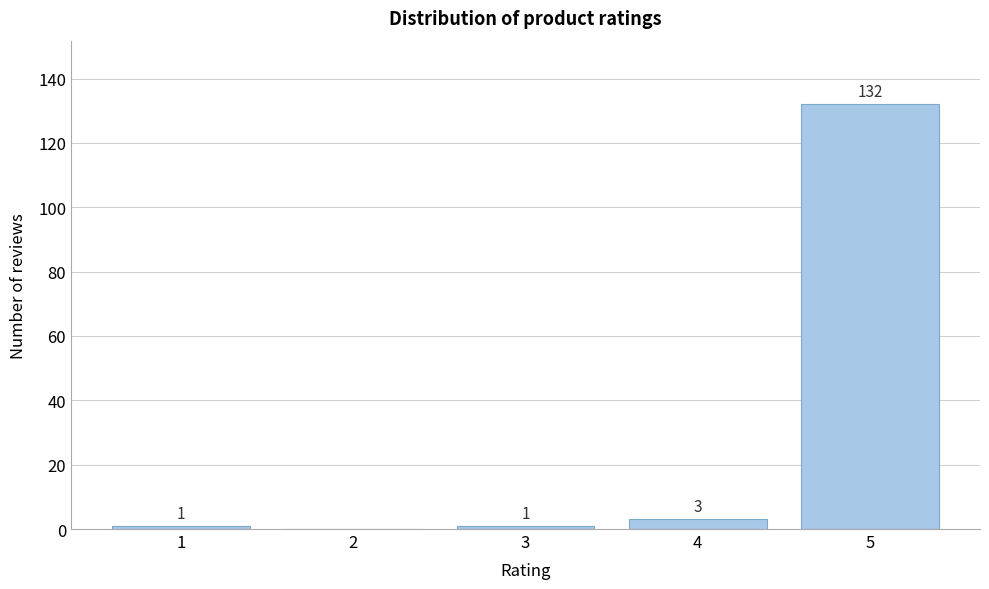

Reading right to left, extract all data points from this chart.

5=132	4=3	3=1	2=0	1=1